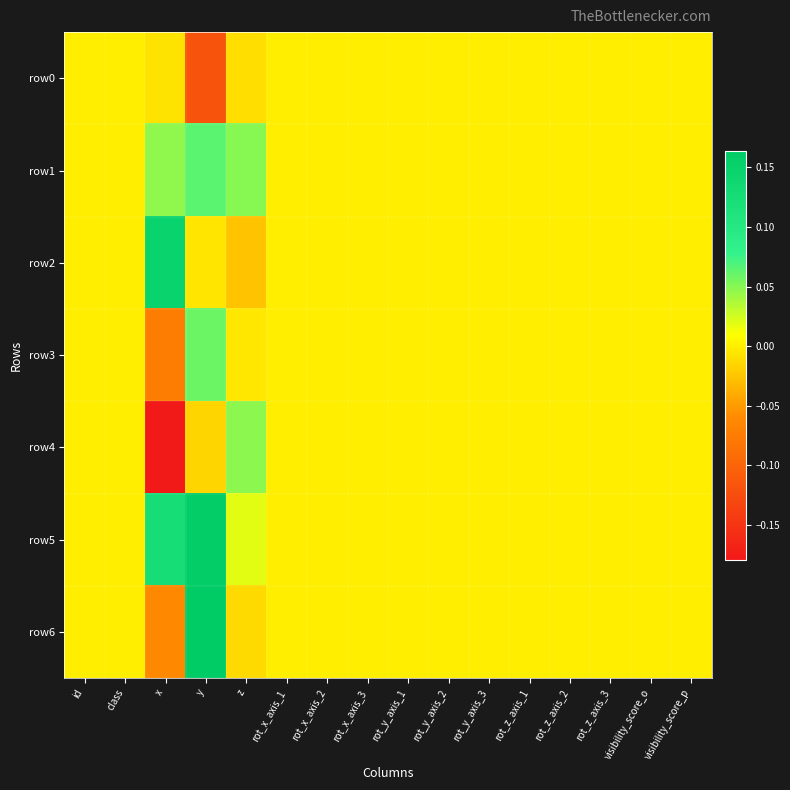

Between rot_x_axis_3 and class, which is larger?

rot_x_axis_3